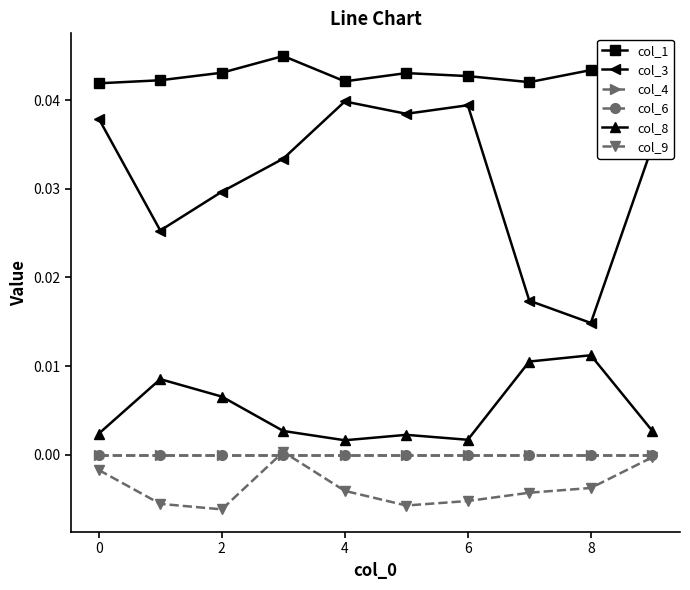

Does the chart have visible grid lines?

No